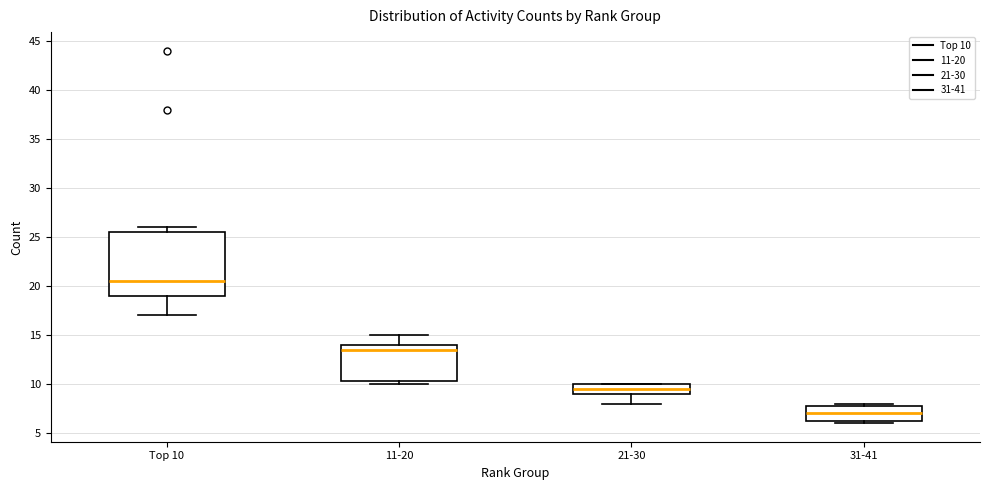

Where is the upper edge of the box for 11-20 on the y-axis? The values are not printed on the chart, so give them approximately, as read against the axis.

14.0